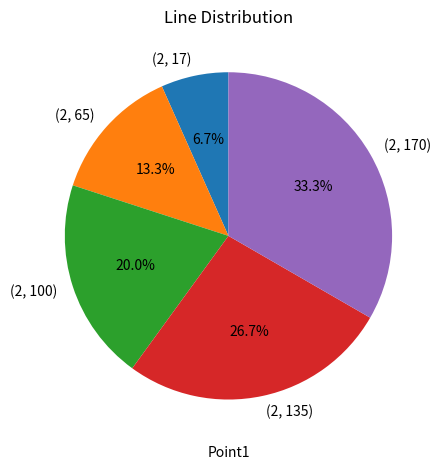

How many segments does this pie chart have?

5